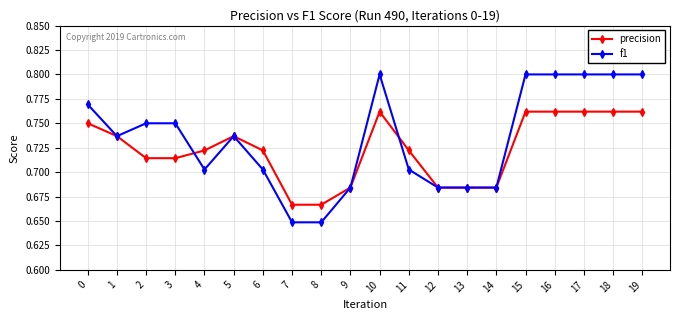

How many f1 values are between 0 and 1?

20